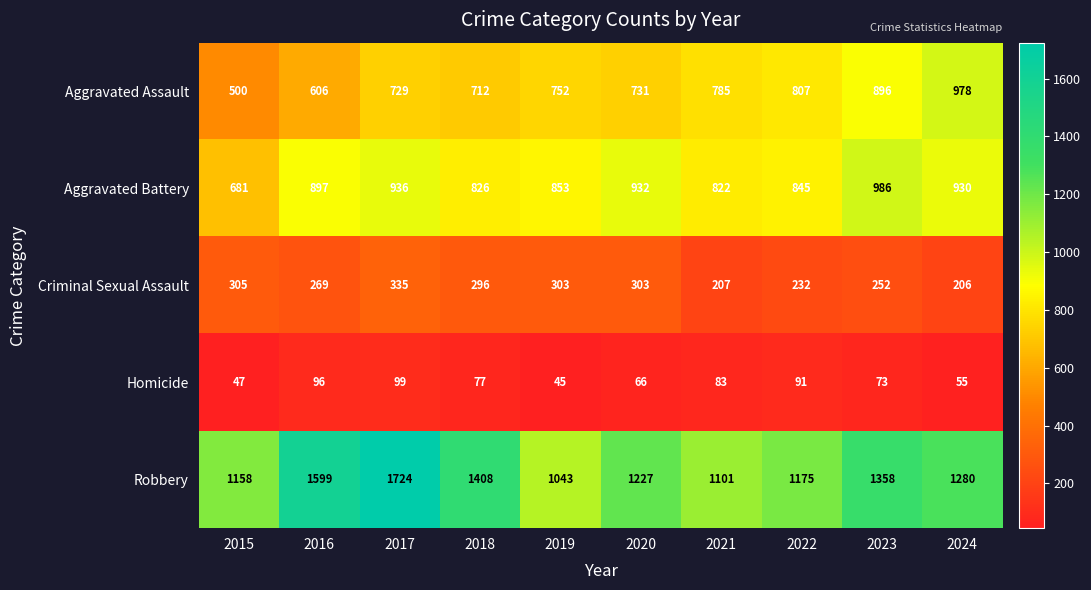

Rank the series at 2022 from highest to lowest value.

Robbery, Aggravated Battery, Aggravated Assault, Criminal Sexual Assault, Homicide